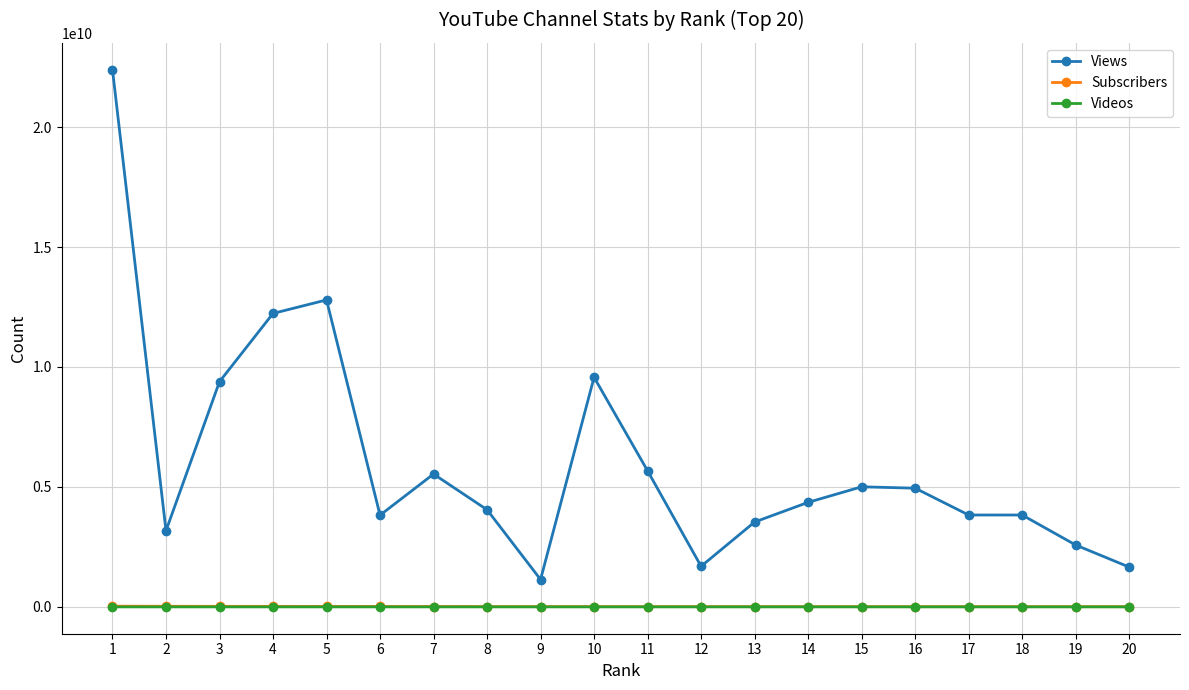

True or false: Views and Subscribers intersect in this chart.

False